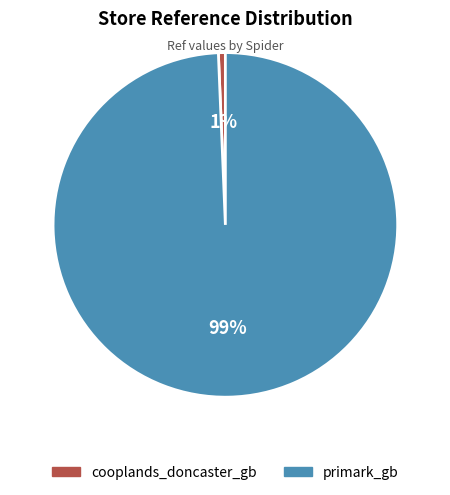

Is there a majority slice in this chart?

Yes